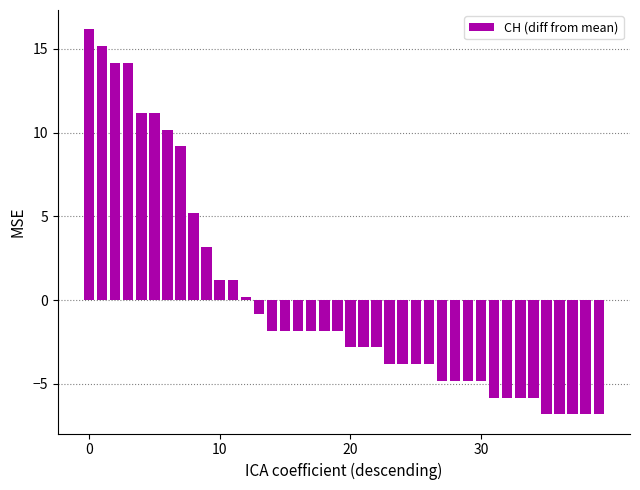

What is the difference between the second highest and second lowest values?

22.0